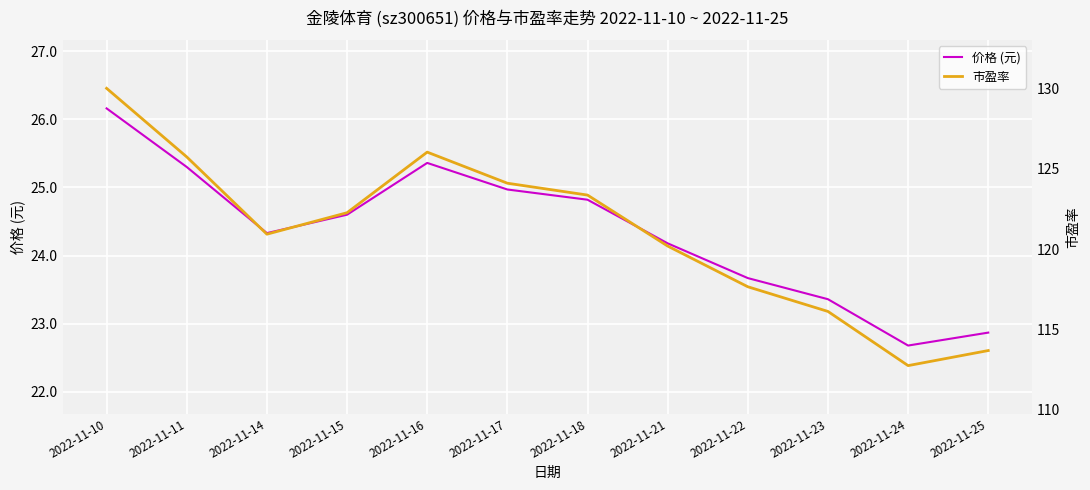

Where is the first local minimum for 价格 (元)?

2022-11-14